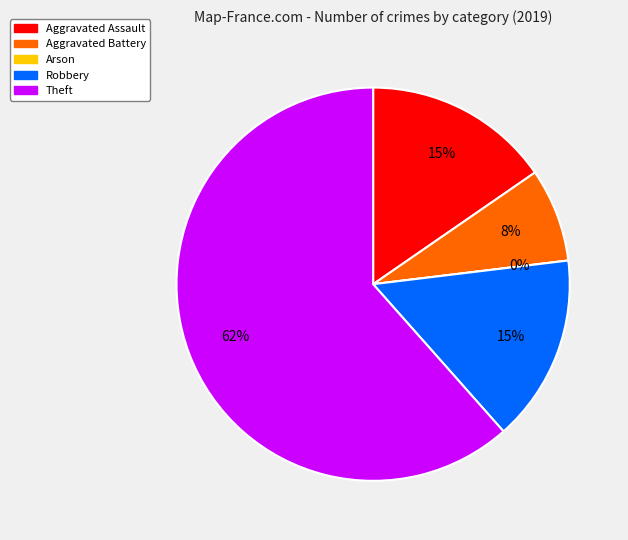

Which slice is the largest?

Theft